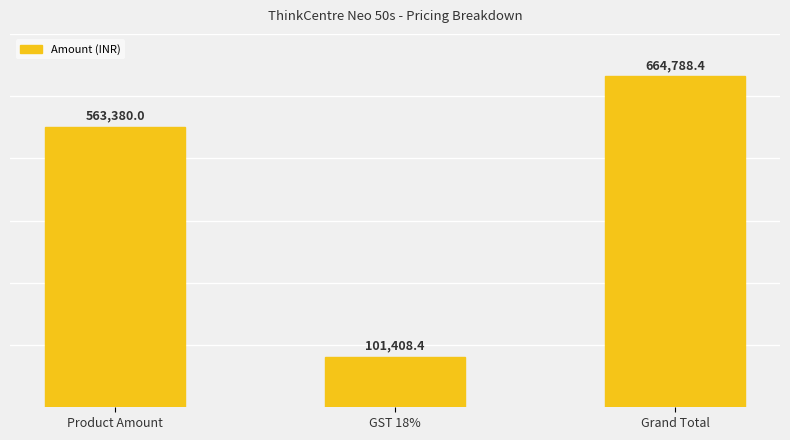

What position from the left is GST 18%?

2